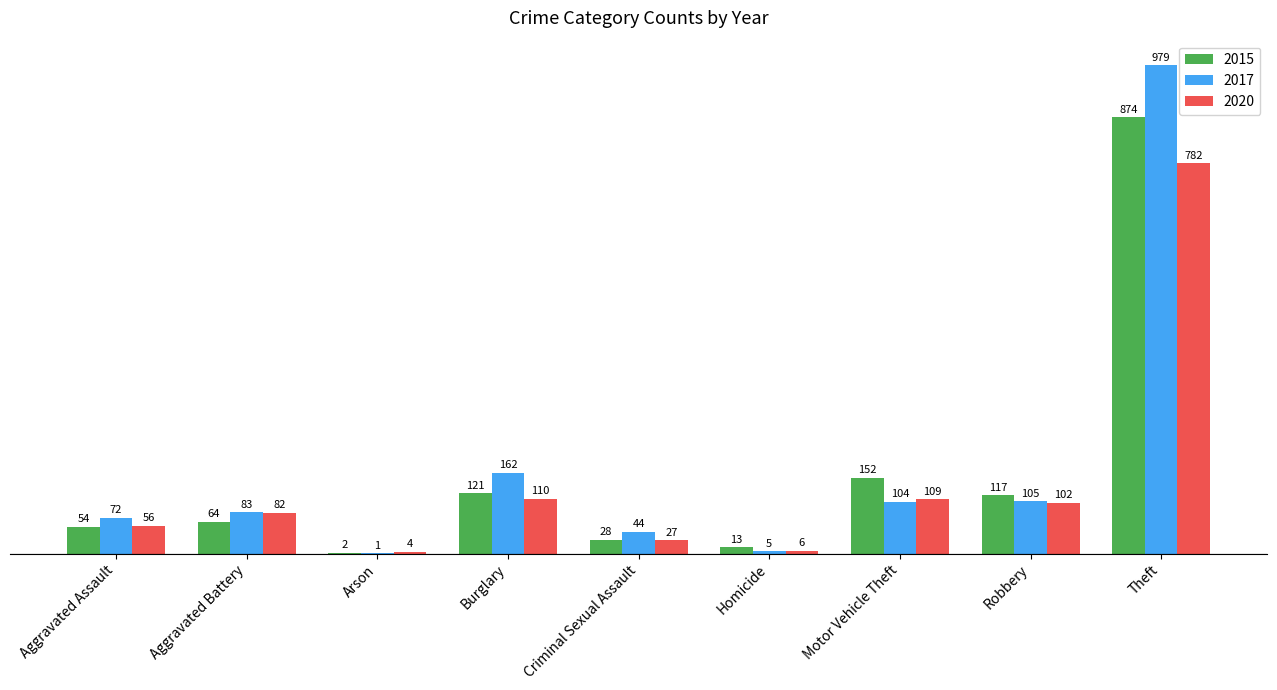

The value of 2017 at Theft is 979. True or false?

True